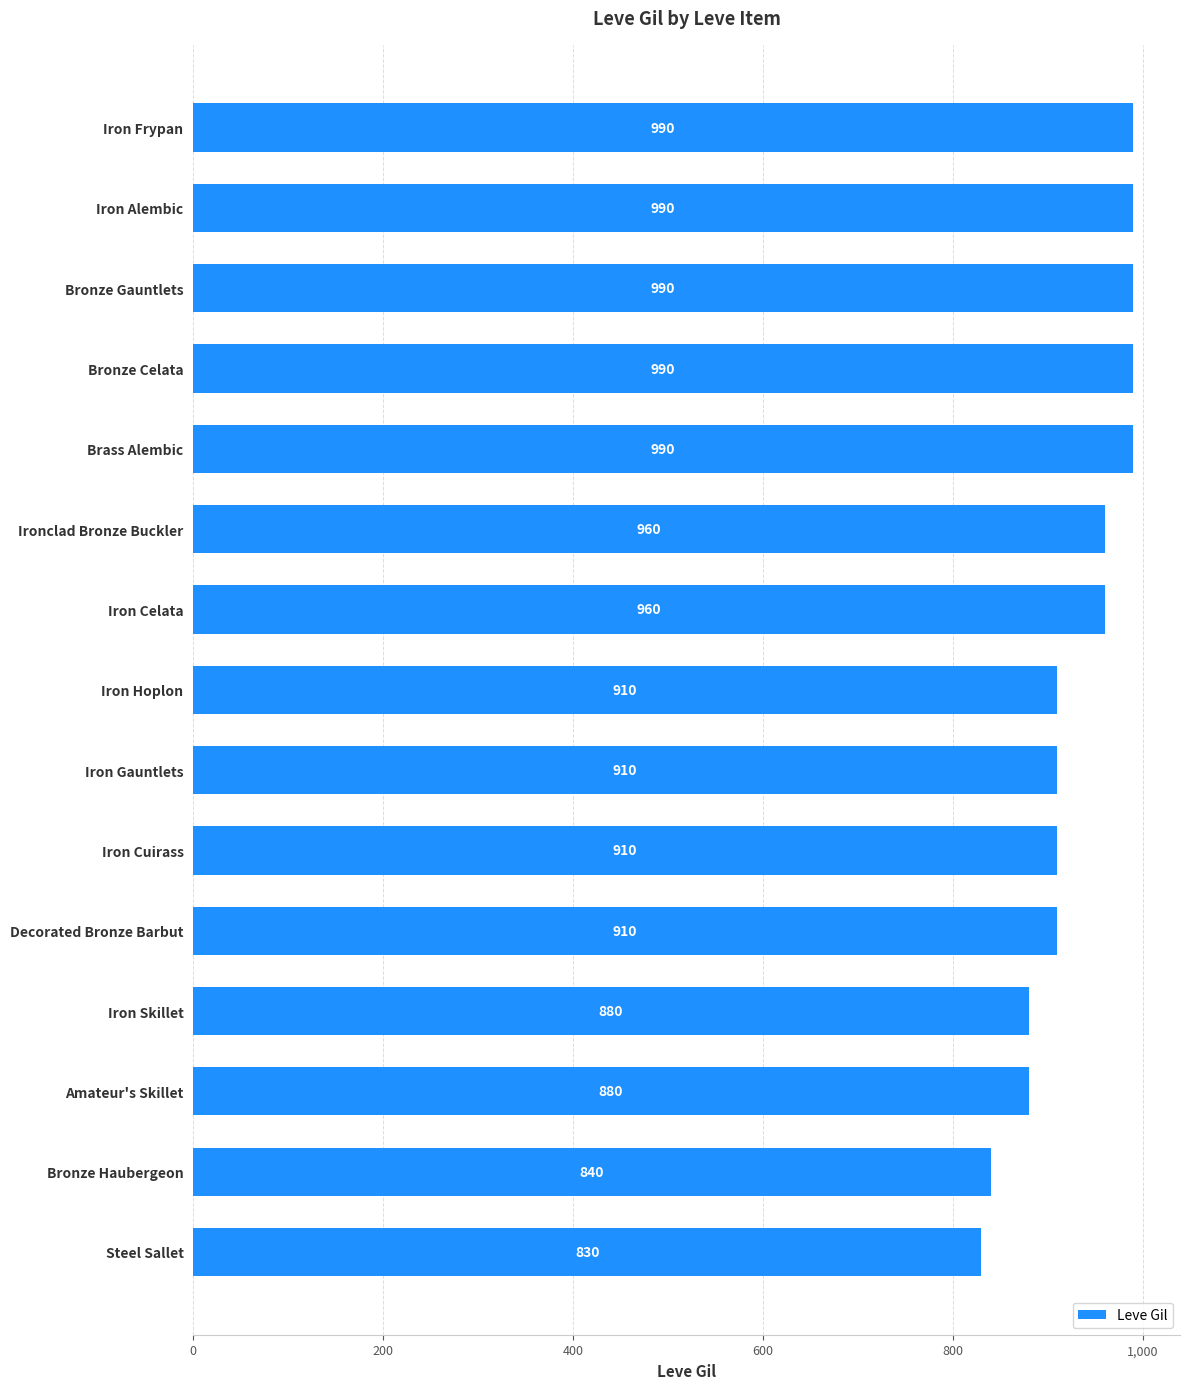

How many bars are there in total?

15